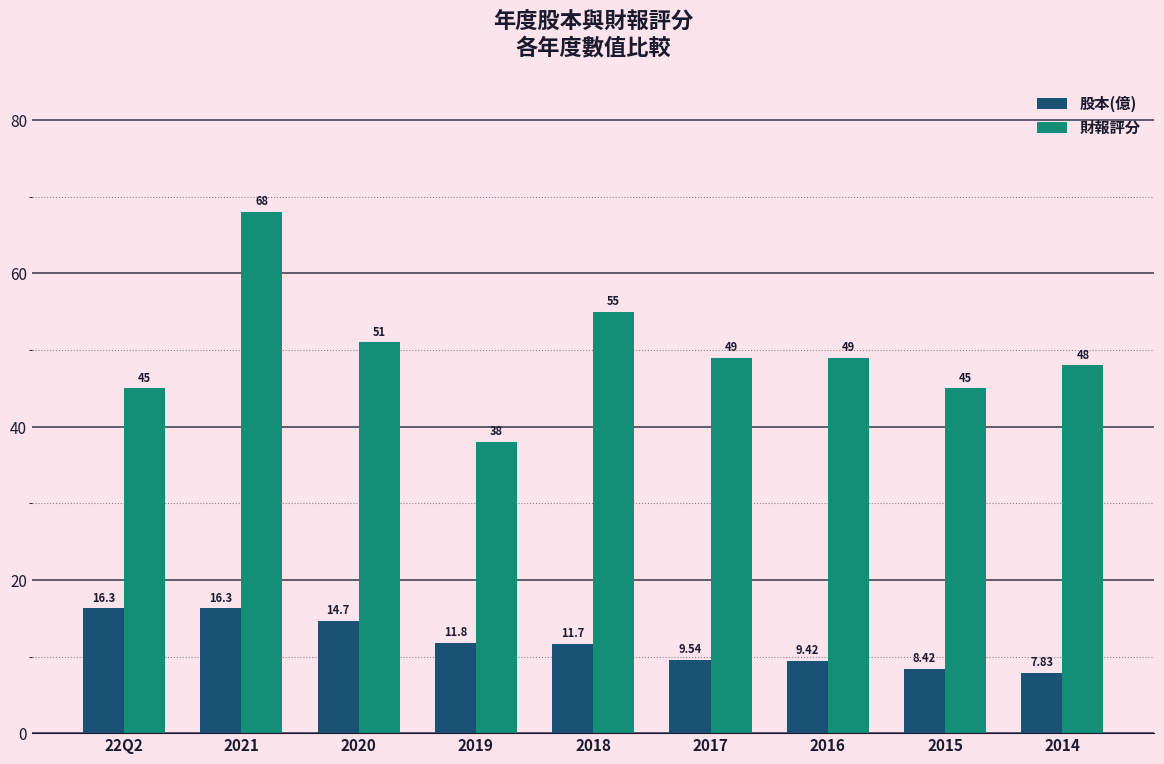

Which series has the widest spread of values?

財報評分